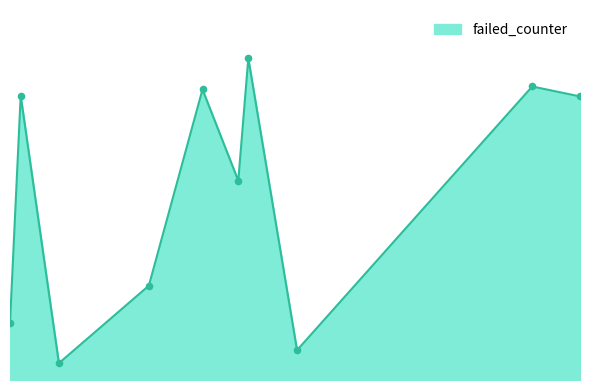

Is this an area chart (filled region under the line)?

Yes